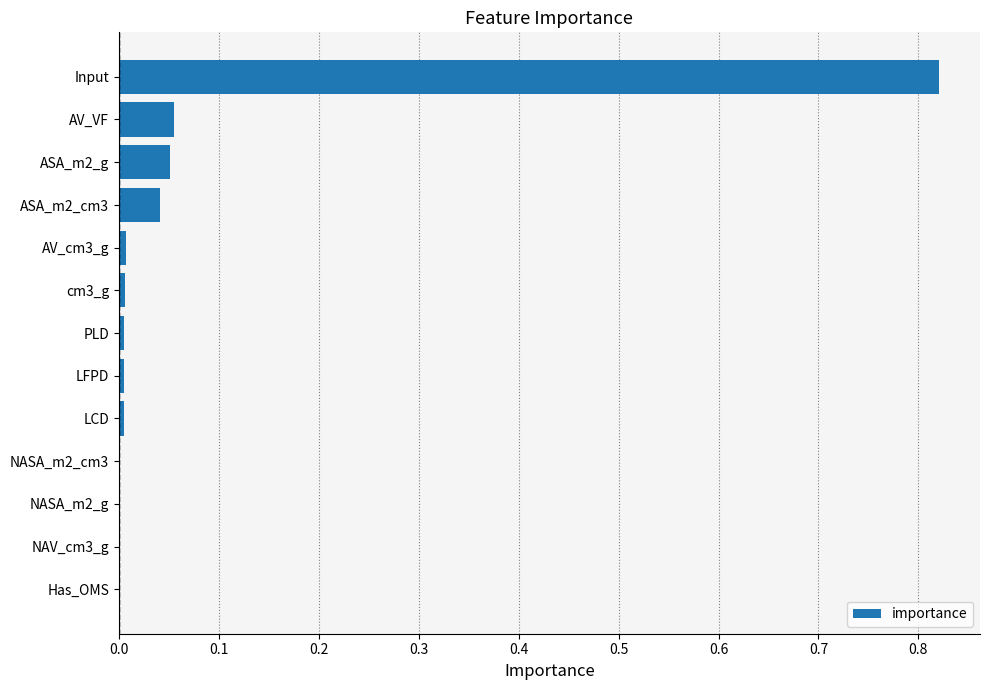

True or false: the data shows 0.0 at NASA_m2_g.

True